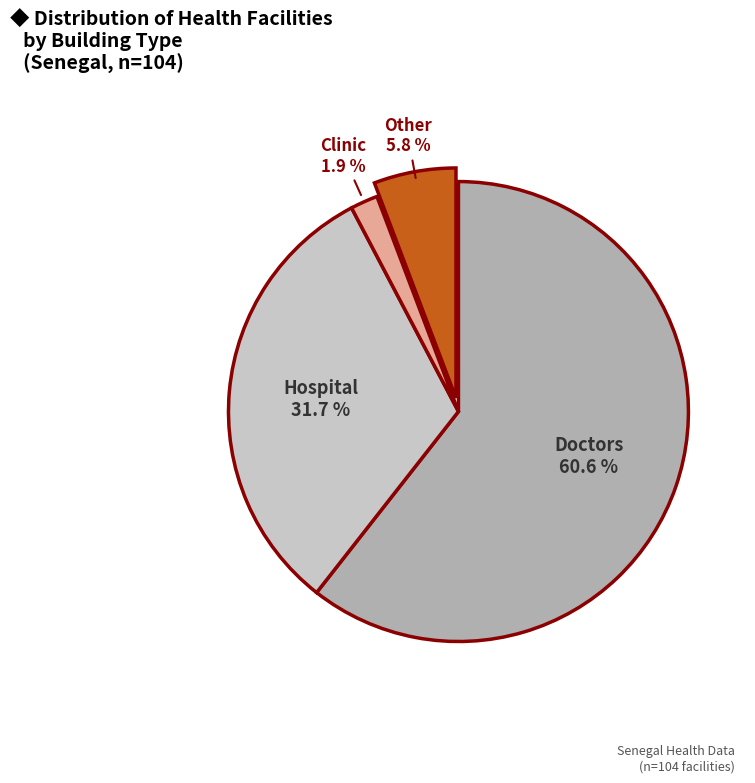

Is there a majority slice in this chart?

Yes